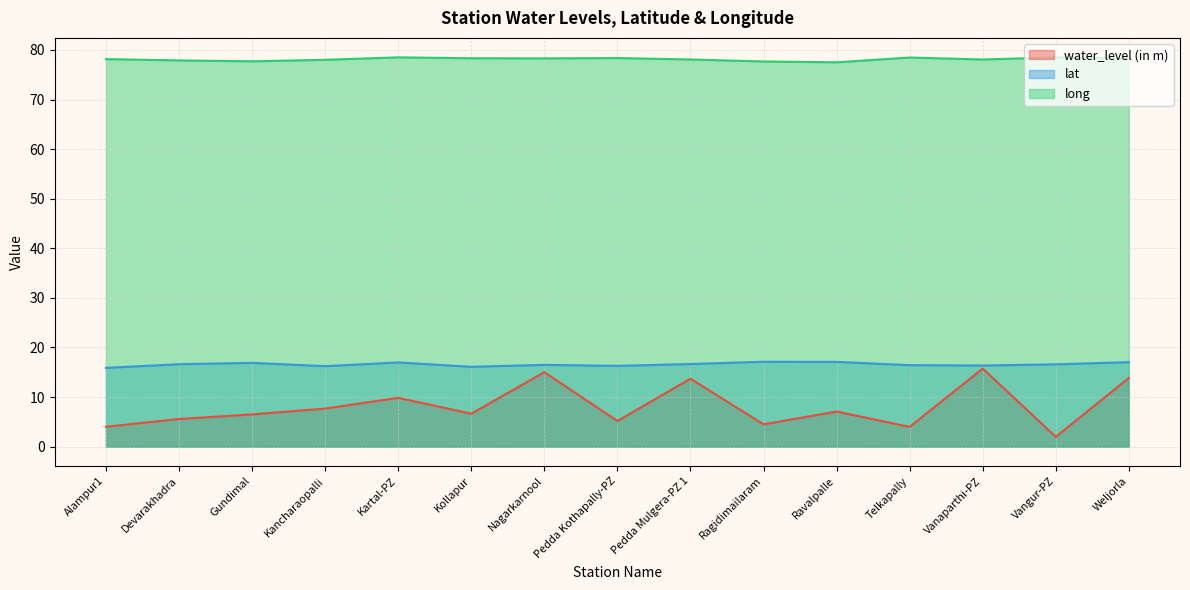

What are all the series names shown in the legend?

water_level (in m), lat, long